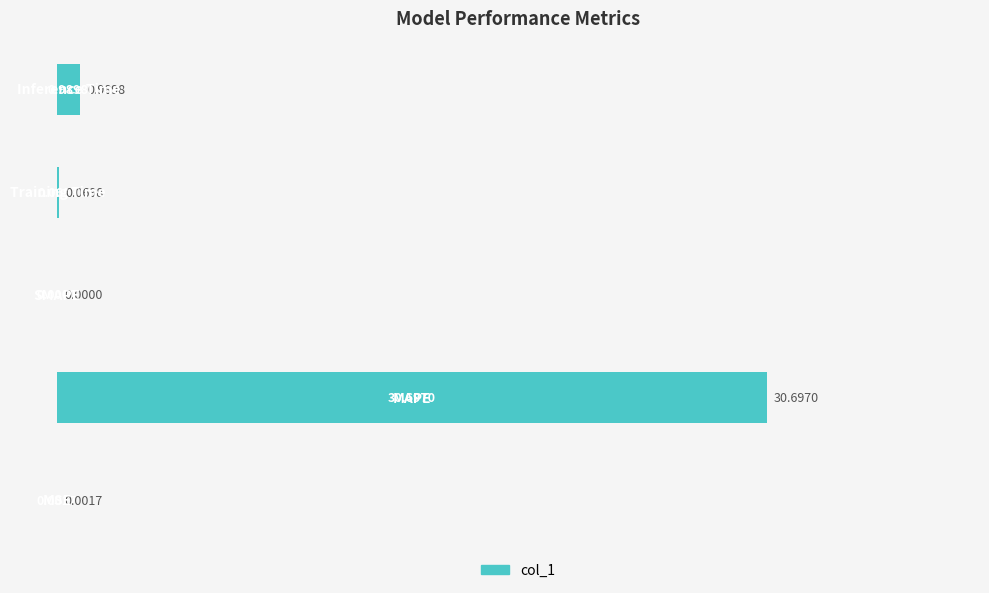

At which label is the value closest to 50?

4